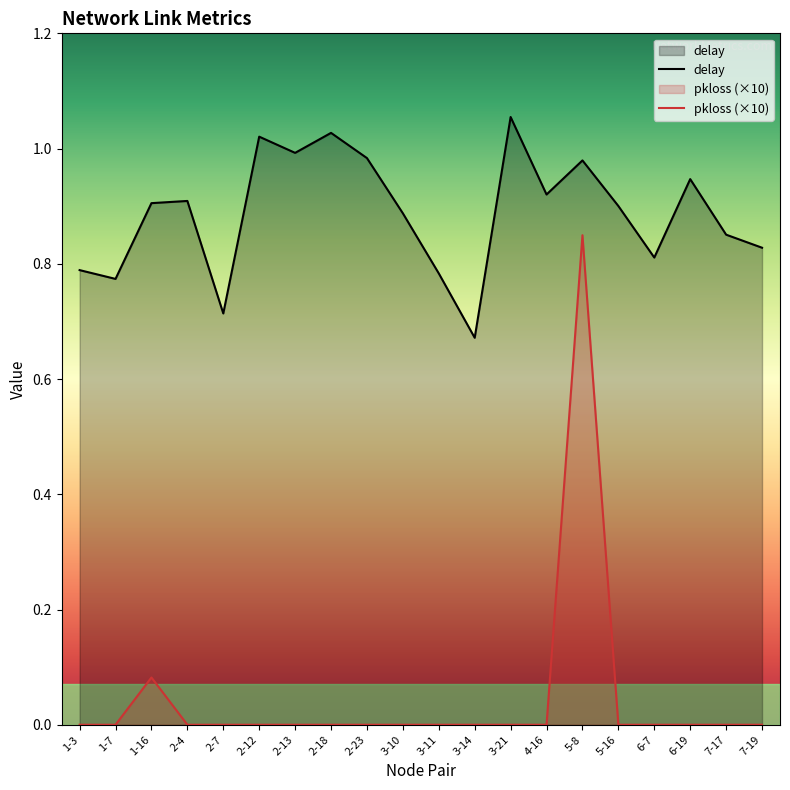

Does the chart have visible grid lines?

No